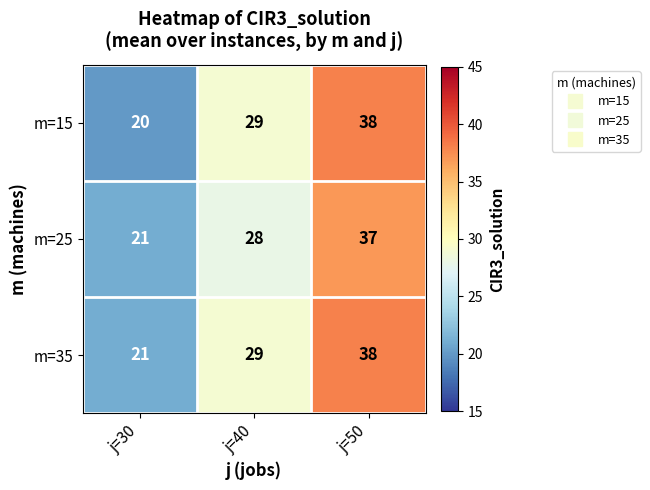

Reading right to left, transcribe all the data shown in this chart.

m=15: j=50=38	j=40=29	j=30=20
m=25: j=50=37	j=40=28	j=30=21
m=35: j=50=38	j=40=29	j=30=21